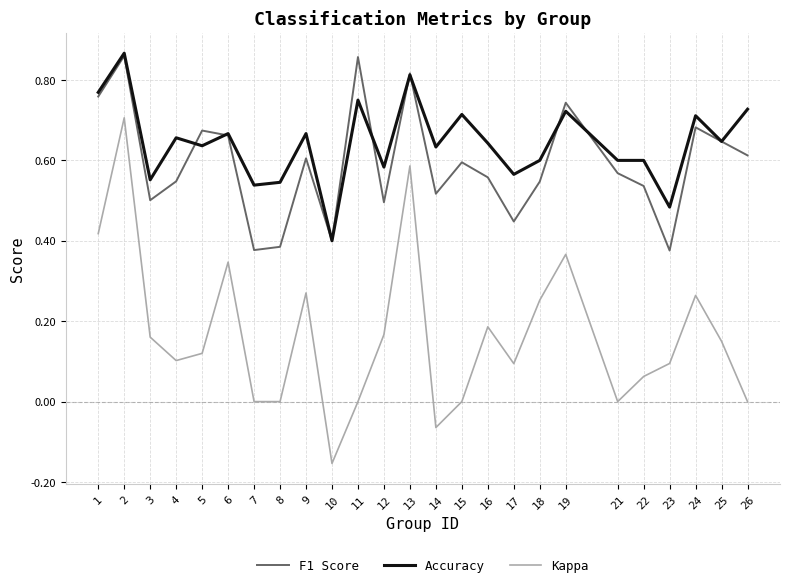

Which category has the lowest value across all series?

10